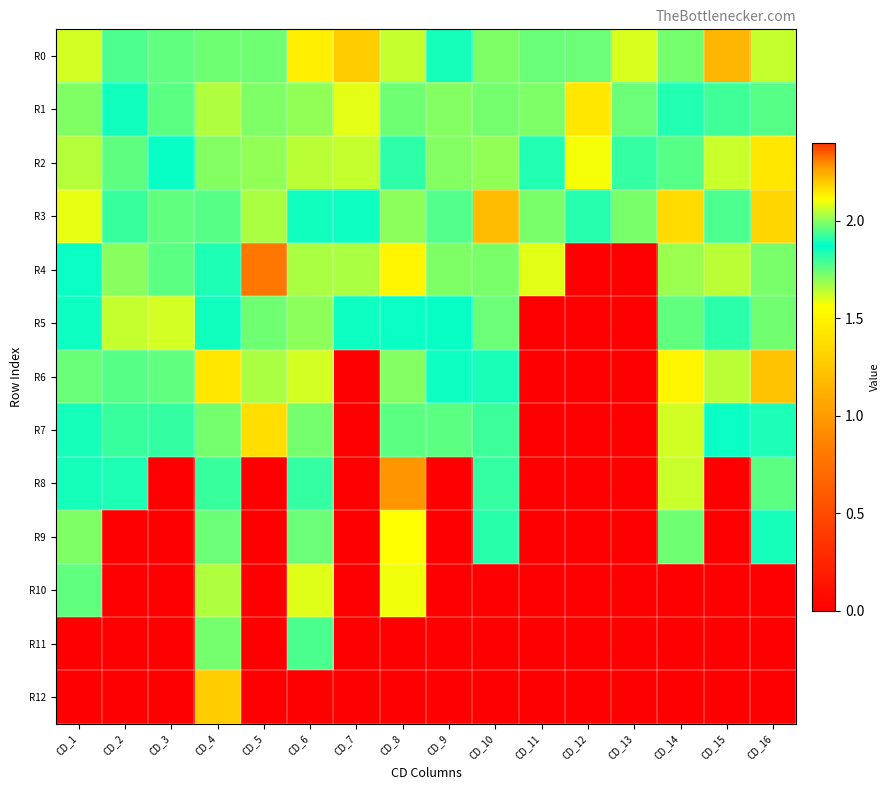

Between CD_16 and CD_15, which is larger?

CD_15